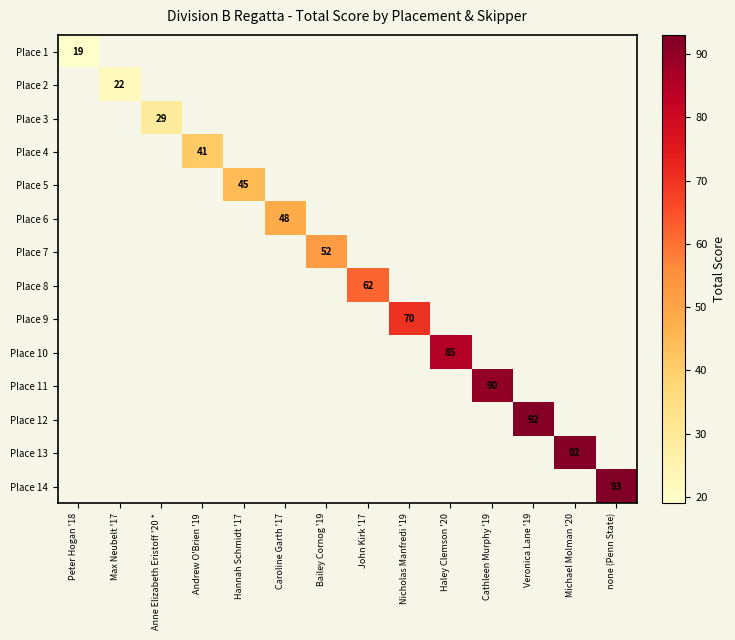

Is the value of Place 3 at Peter Hogan '18 greater than the value of Place 1 at Cathleen Murphy '19?

No